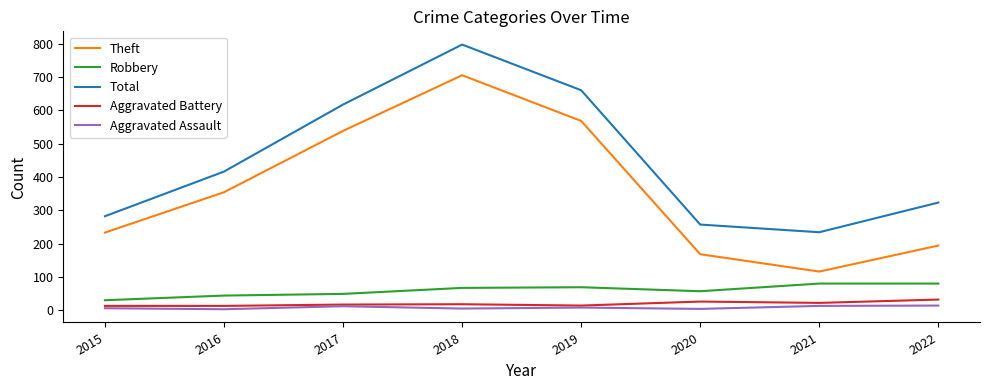

Which category has the highest value in the Theft series?

2018